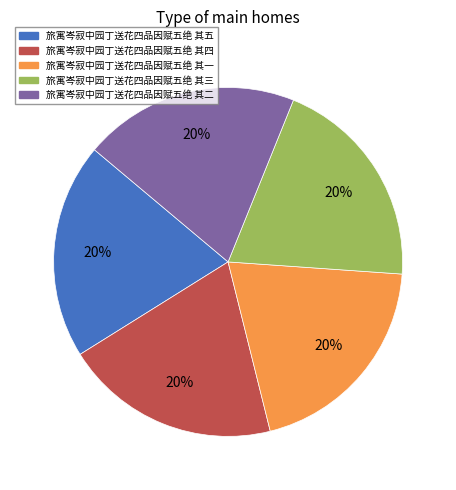

What percentage is the 旅寓岑寂中园丁送花四品因赋五绝 其二 slice, to the nearest percent?

20%